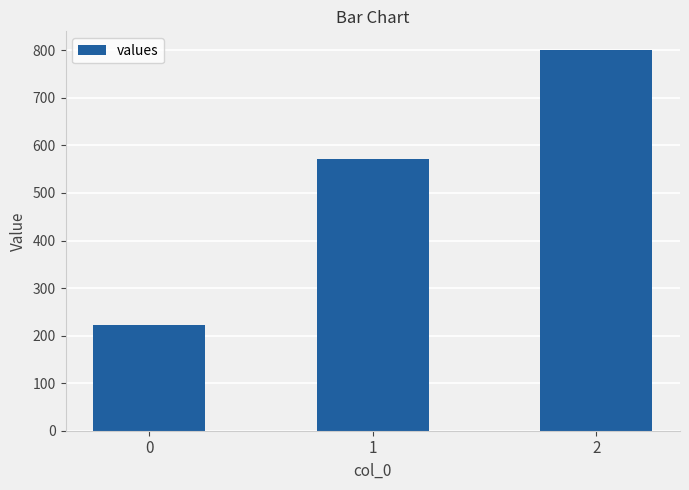

Reading left to right, list all the values displayed in this chart.

0=222.2	1=571.4	2=800.0